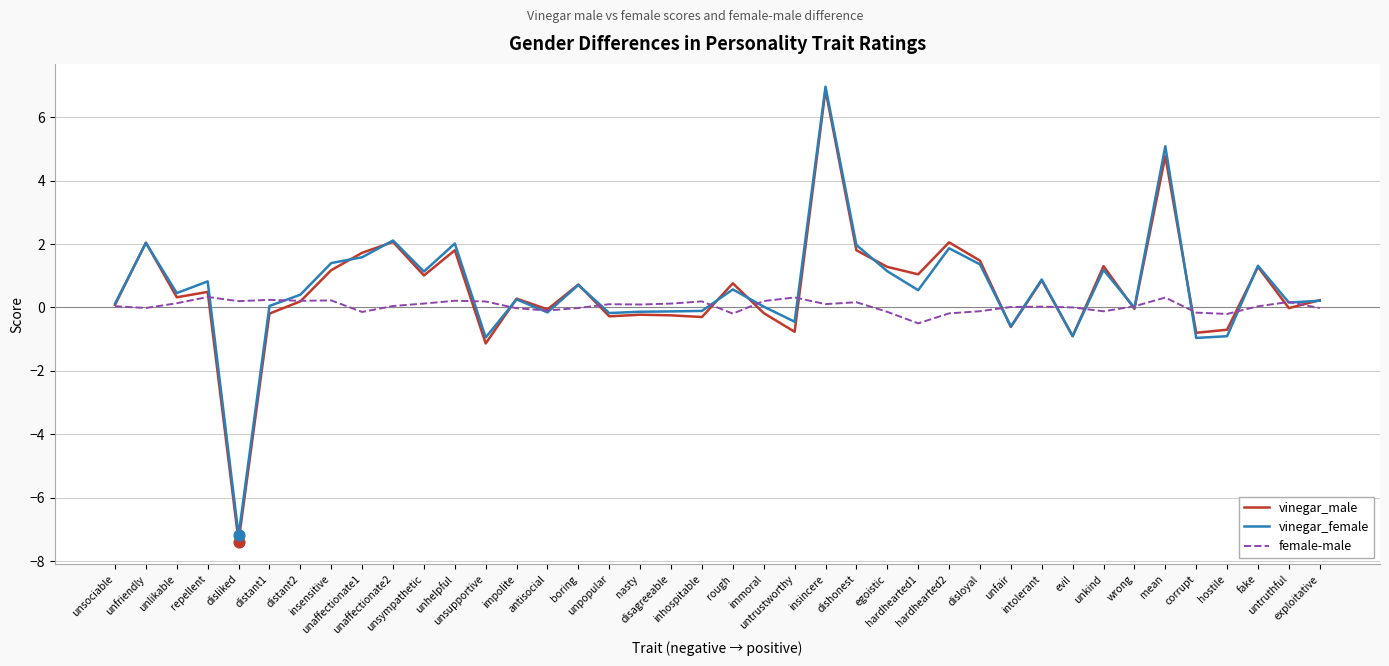

At how many categories does at least one series exceed 4?

2